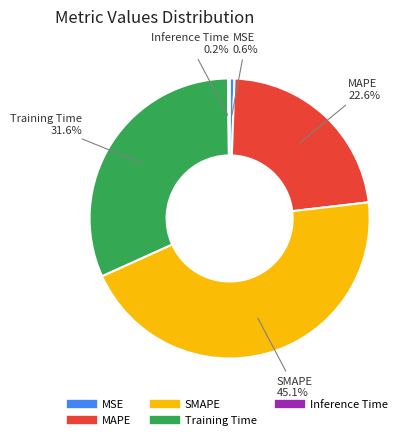

Is it true that MSE is 1% of the pie?

True